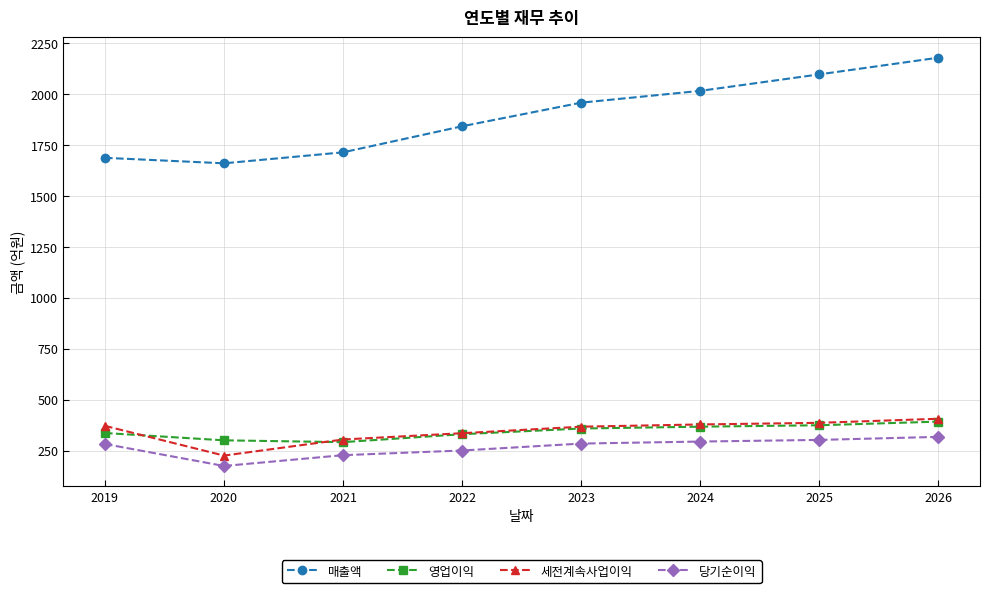

True or false: 영업이익 and 당기순이익 intersect in this chart.

False